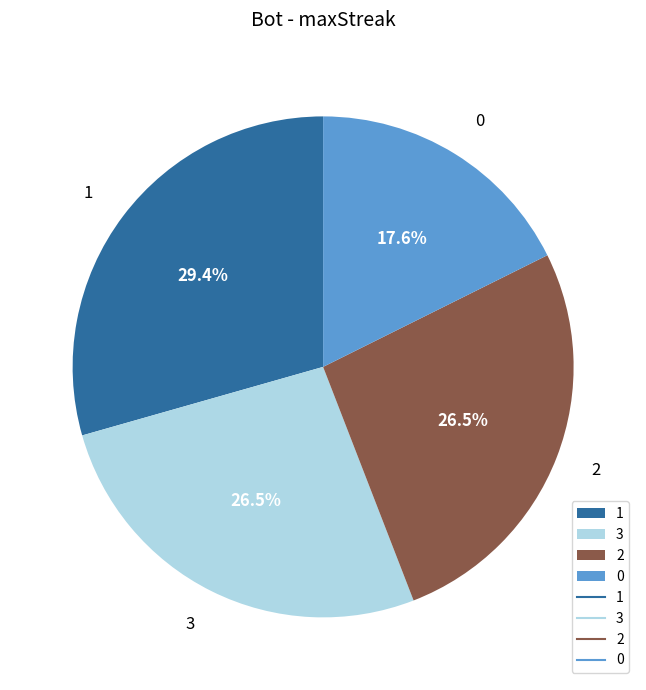

To the nearest percent, what is the combined percentage of 2 and 0?

44%